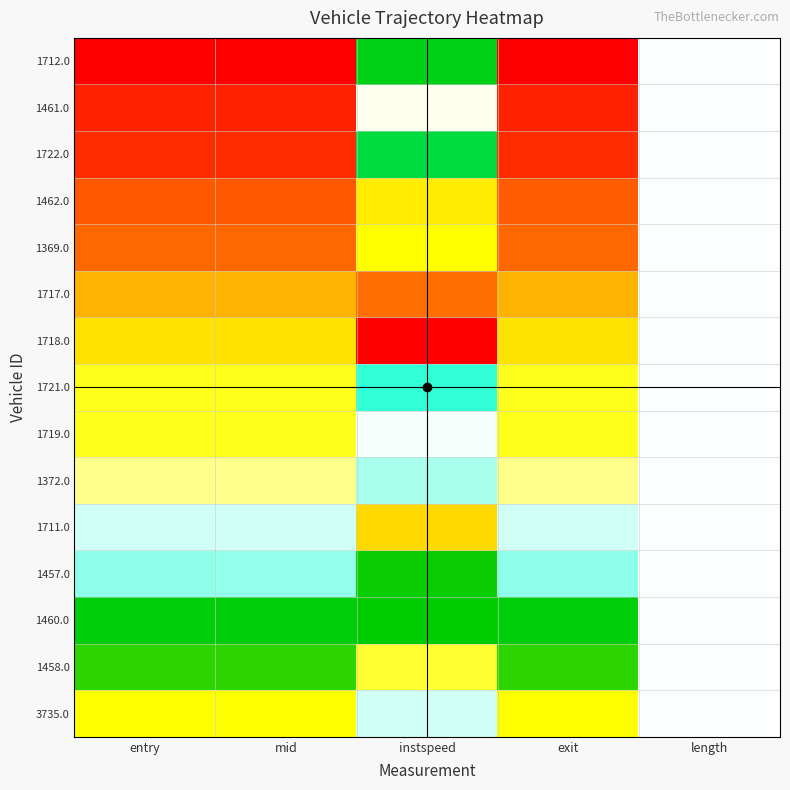

What is the spread (max minus min) of values at instspeed?

1.0